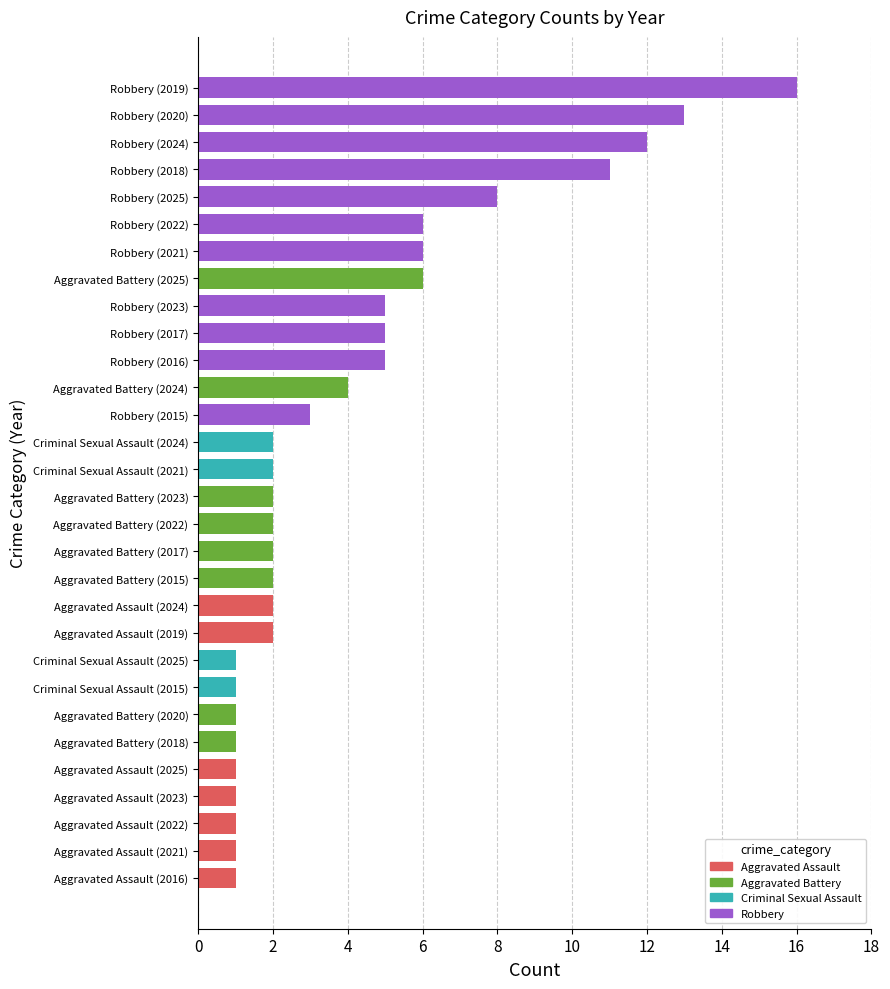

What is the average value?

4